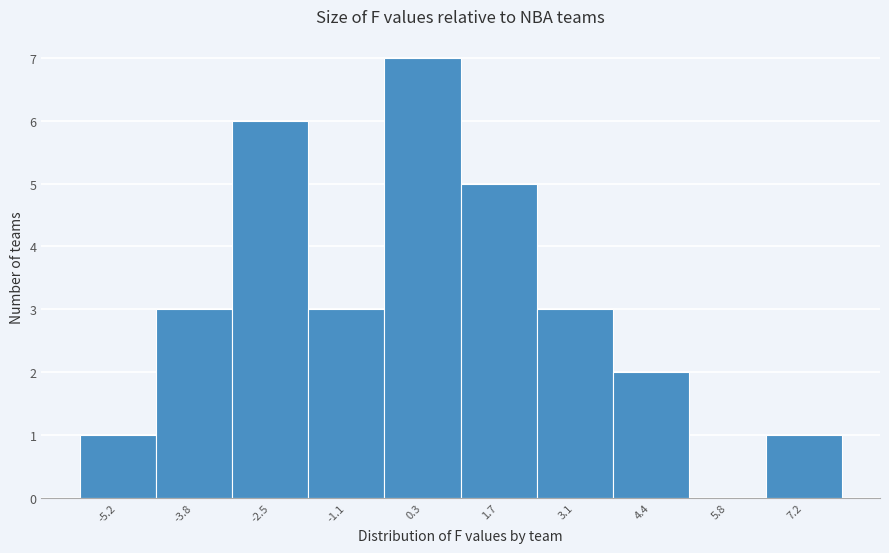

How tall is the bar that spans -1.76 to -0.38 on the x-axis? Neither the bar edges nor the heights are printed on the chart, so give them approximately, as read against the axes.

3